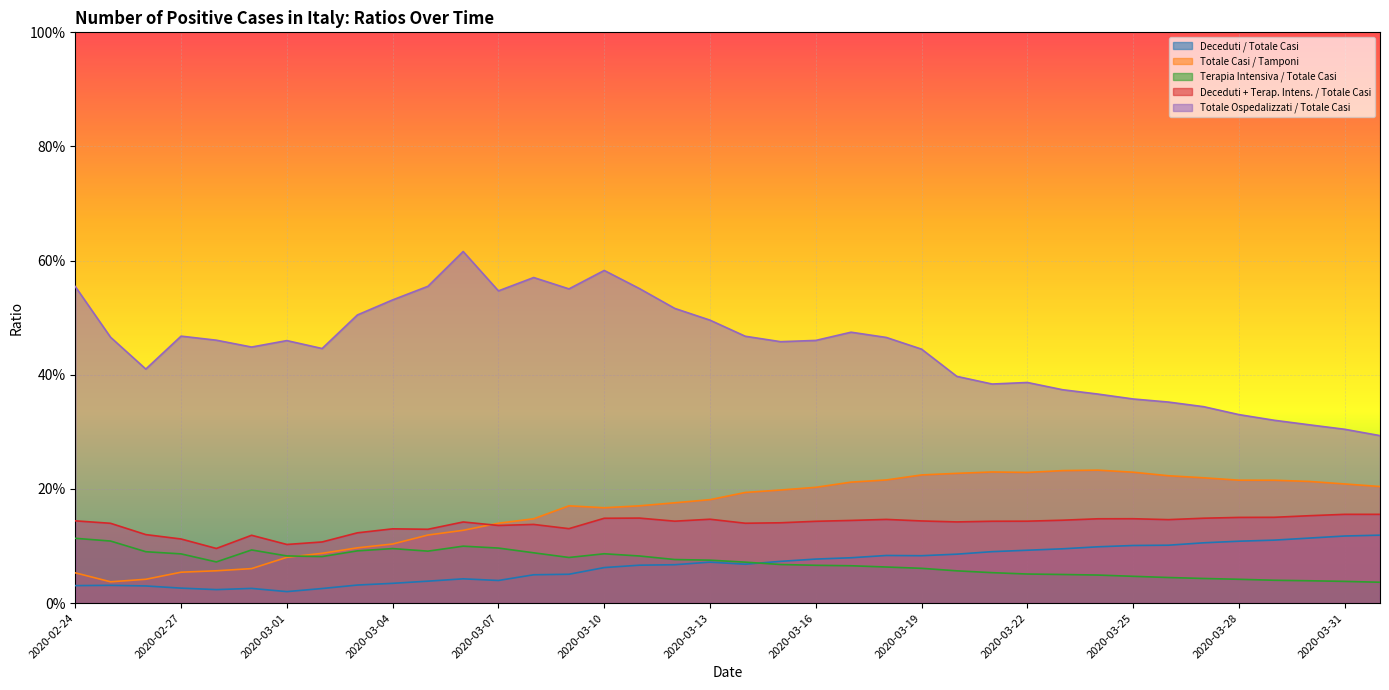

What position from the right is 2020-03-27?

6